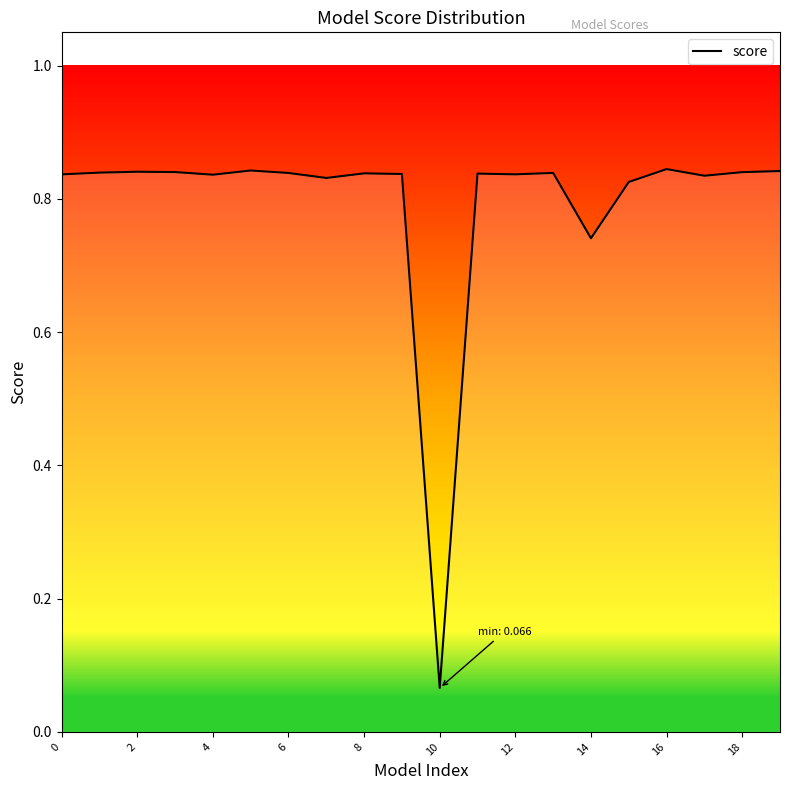

How many series are shown in this chart?

1